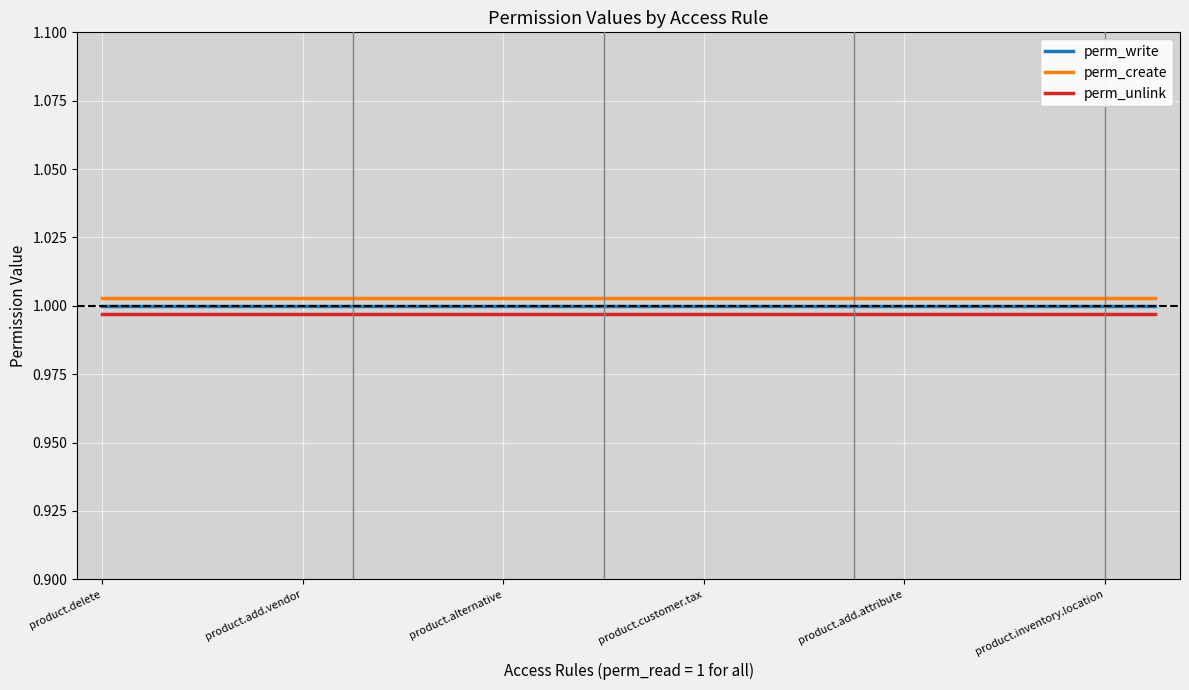

True or false: perm_unlink and perm_create cross at least once.

False